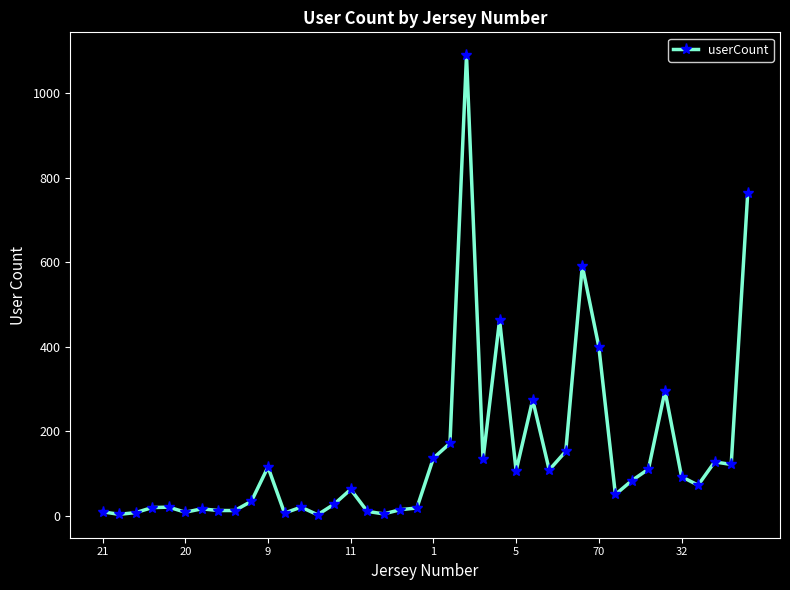

What is the maximum value shown in the chart?

1090